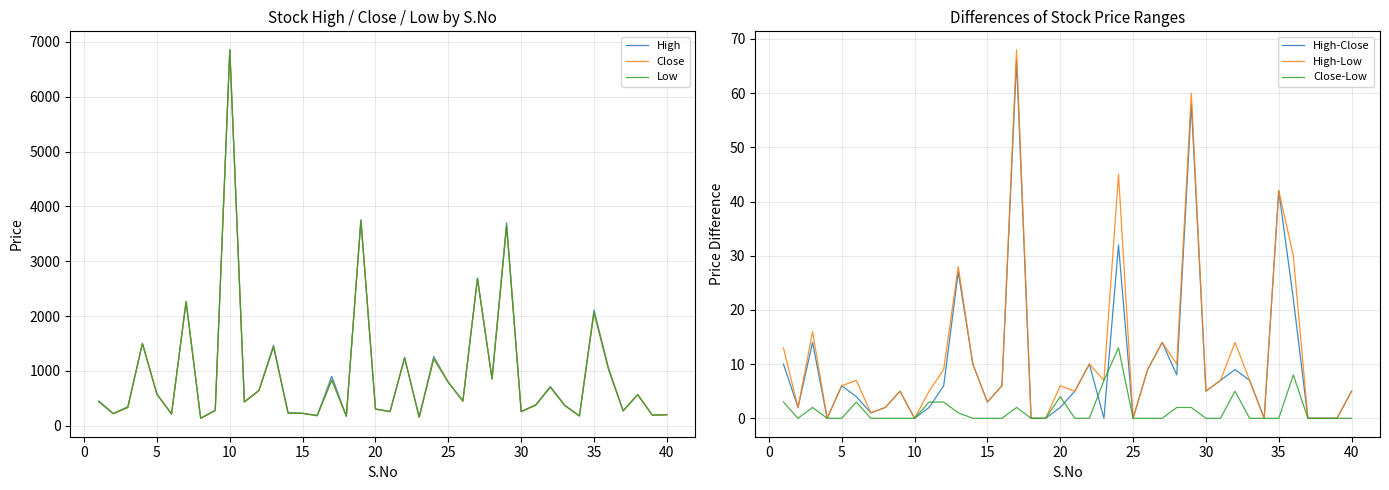

Which series has the largest range (max minus min)?

Close